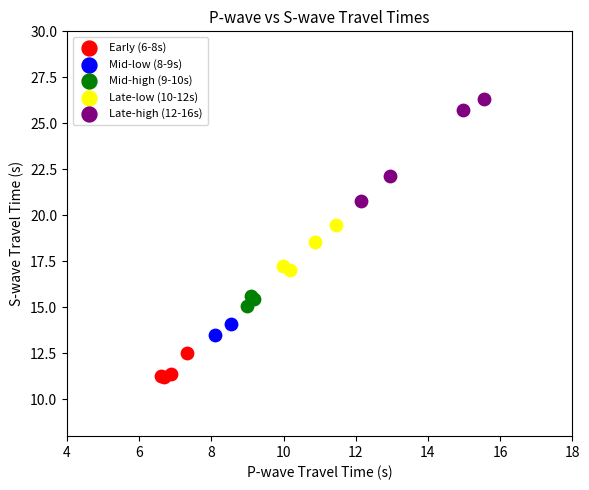

Which series has the widest spread of Y values?

Late-high (12-16s)